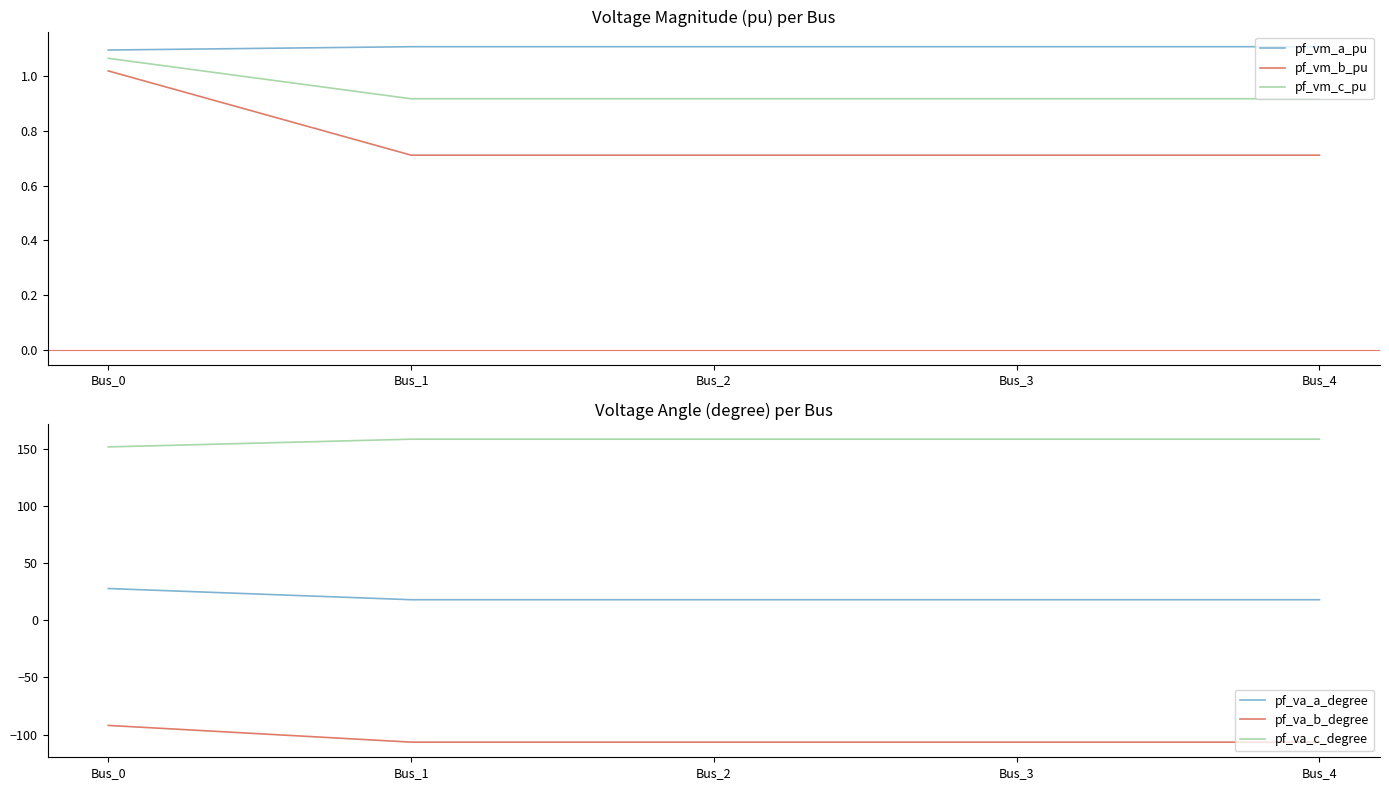

How many lines are shown in the chart?

6